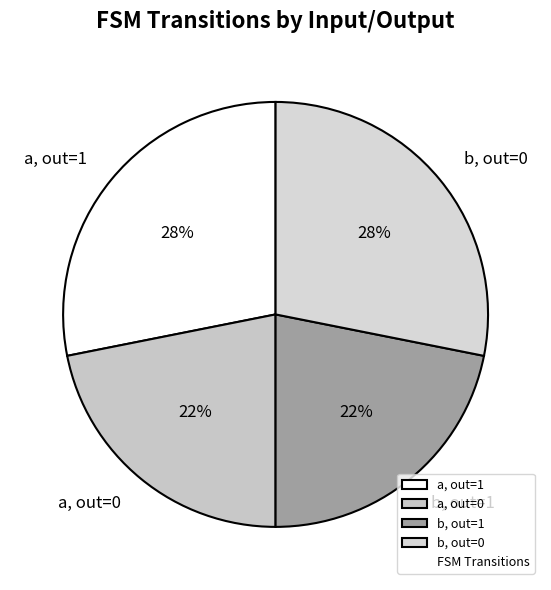

Is it true that a, out=1 is 28% of the pie?

True